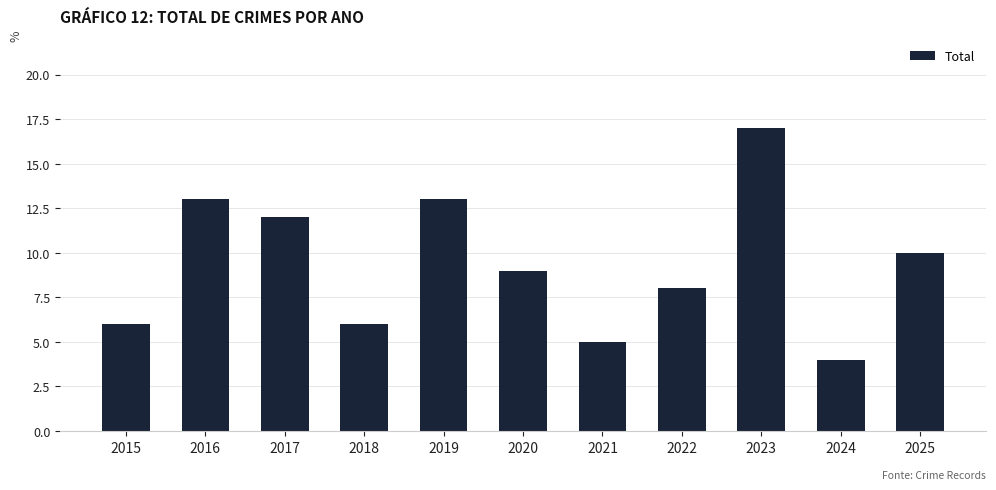

What value does the data have at 2023, to the nearest 5?

15